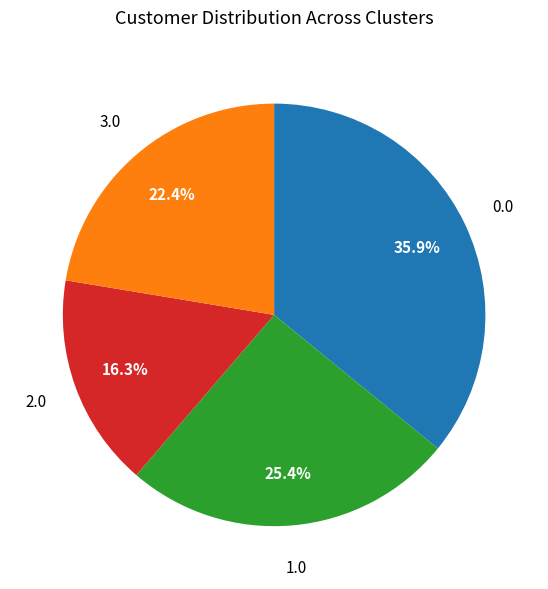

Is there any slice that represents more than half of the pie?

No